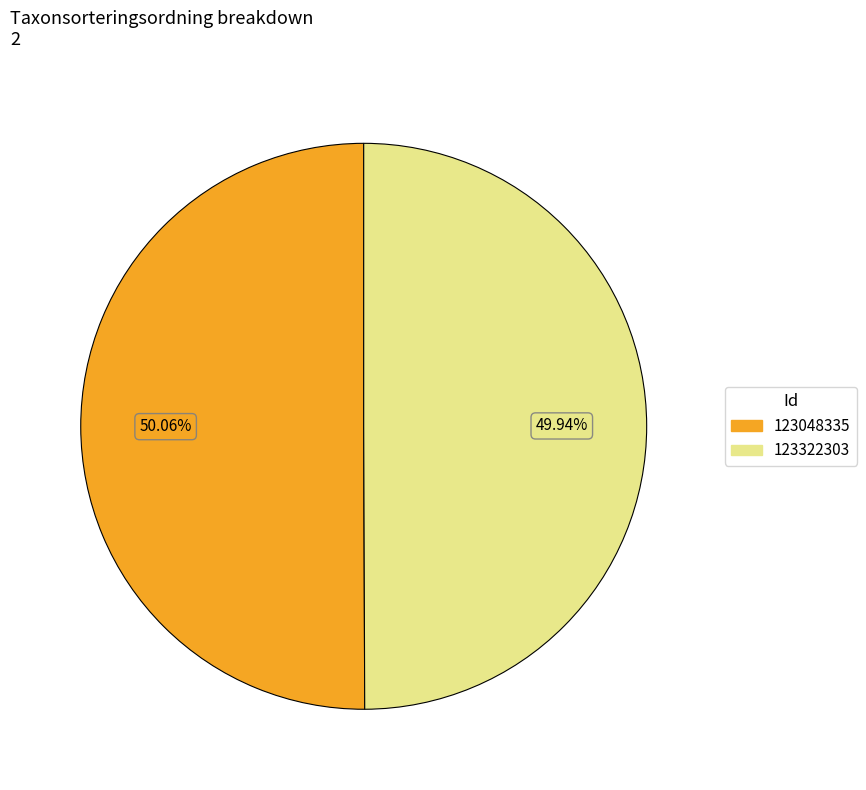

Do 123048335 and 123322303 together represent more than half of the pie?

Yes